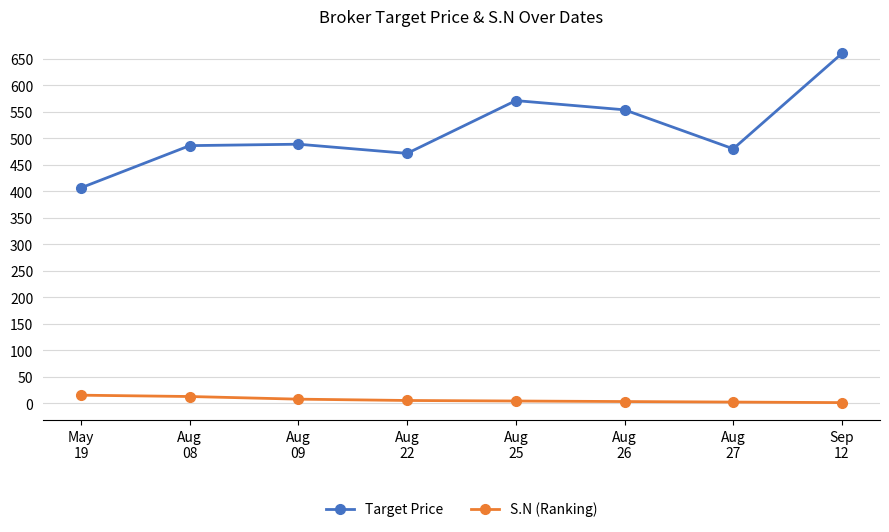

What is the difference between the S.N (Ranking) values at Aug
08 and Aug
26?

9.5